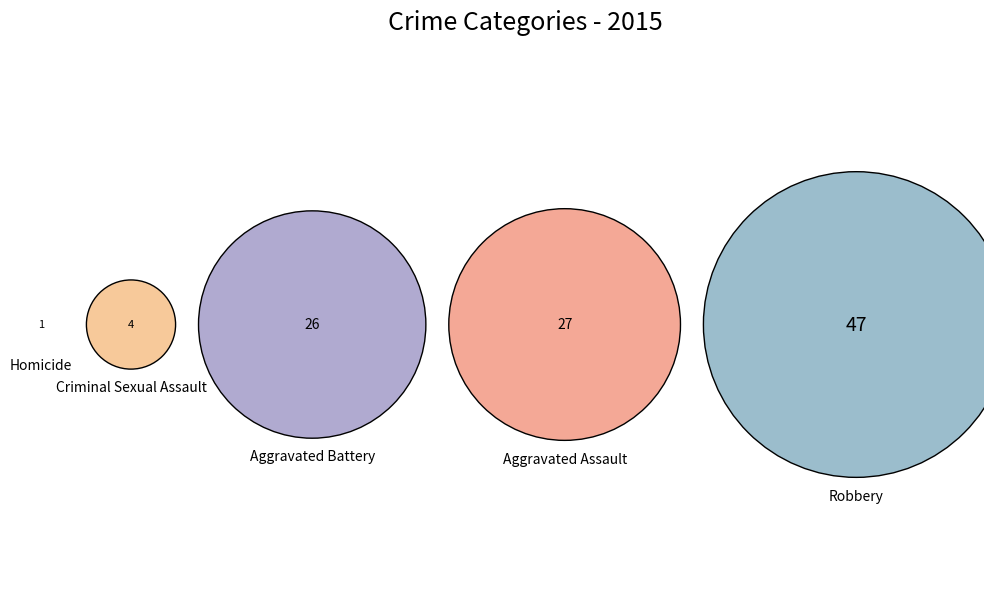

How many segments does this pie chart have?

5